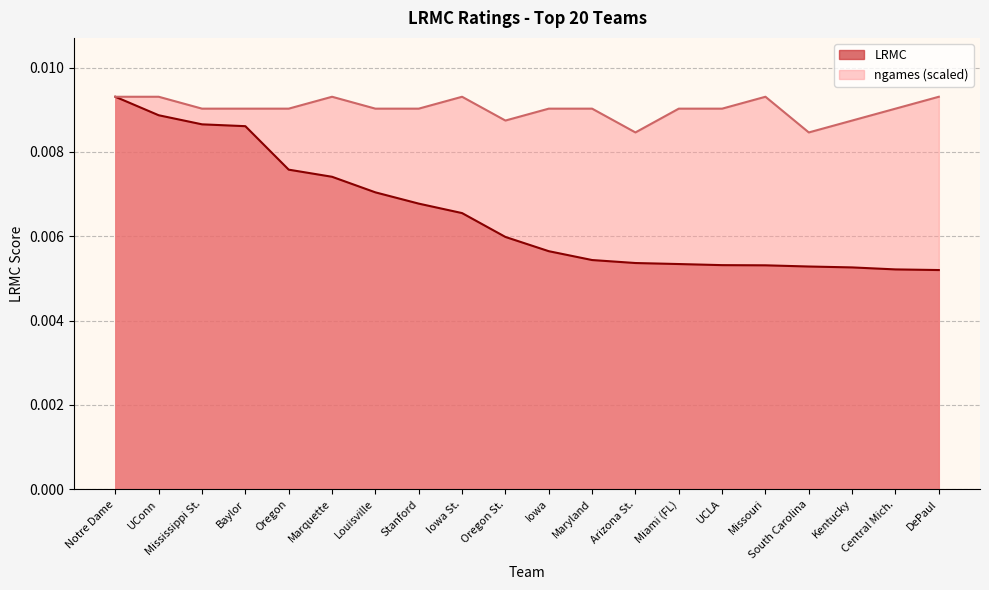

How many series are shown in this chart?

2